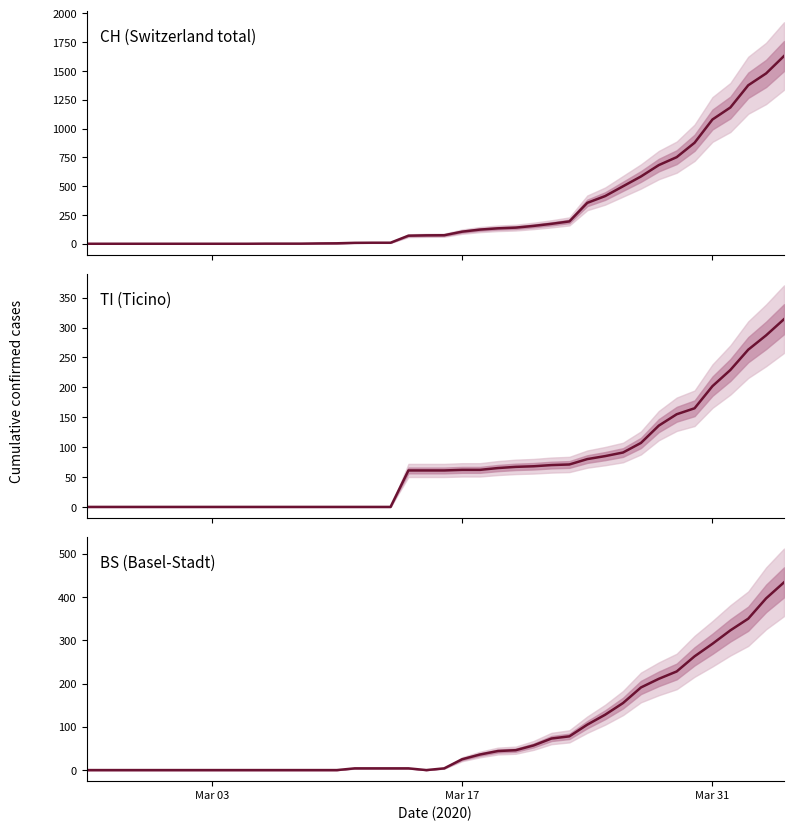

Is this an area chart (filled region under the line)?

No